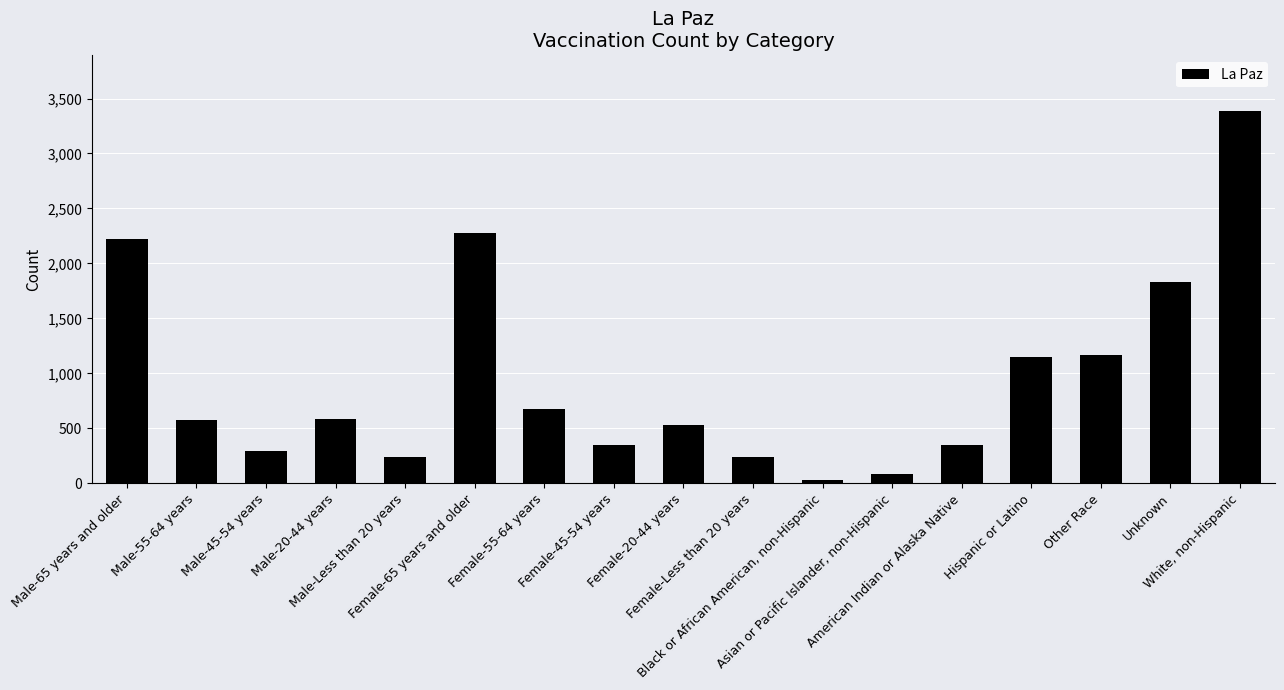

The chart shows a value of 578 at Male-55-64 years. True or false?

True